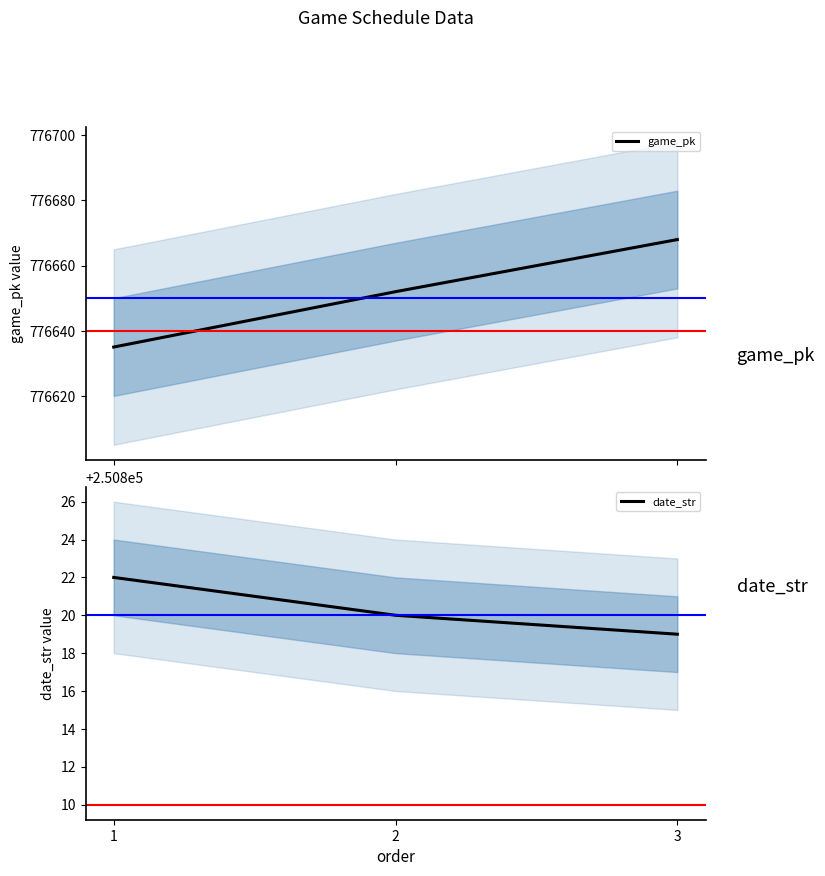

The game_pk series shows 776635 at 1. True or false?

True